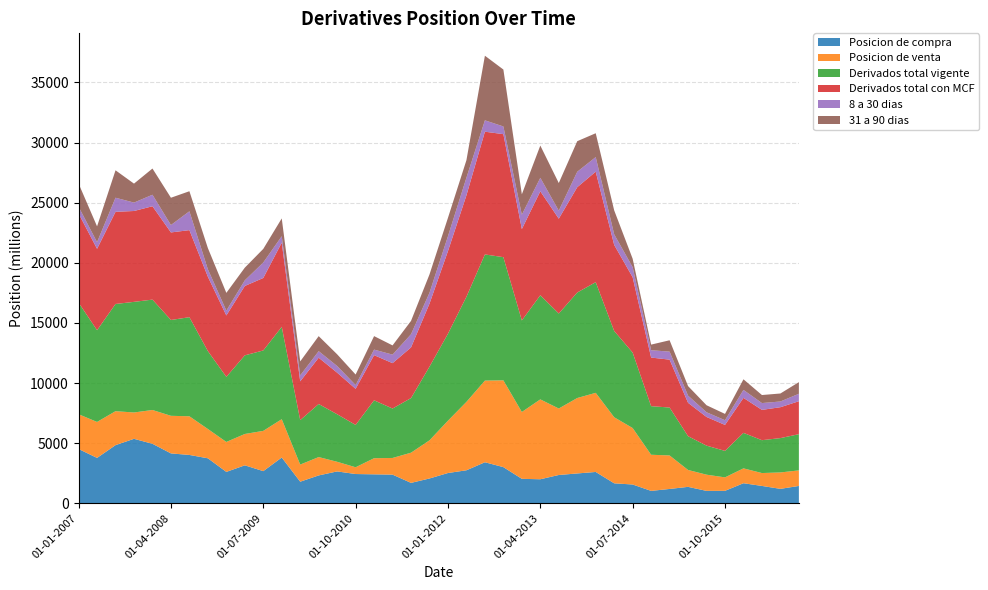

Reading right to left, list all the values displayed in this chart.

Posicion de compra: 1447	1205	1448	1673	1041	1037	1371	1197	1036	1567	1665	2610	2486	2358	2003	2038	3012	3418	2749	2522	2068	1702	2388	2413	2438	2655	2322	1800	3810	2679	3162	2615	3746	4025	4153	4952	5366	4840	3778	4519
Posicion de venta: 1294	1365	1072	1236	1119	1347	1405	2786	3005	4695	5494	6580	6273	5528	6642	5560	7217	6789	5689	4352	3173	2510	1386	1341	563	801	1527	1424	3189	3348	2606	2491	2437	3215	3126	2811	2190	2824	2991	2893
Derivados total vigente: 3010	2855	2732	2951	2202	2415	2808	3983	4041	6275	7172	9202	8772	7899	8658	7611	10242	10491	8740	7231	6126	4542	4110	4814	3520	3953	4412	3698	7677	6687	6539	5411	6478	8239	7969	9179	9198	8914	7627	9278
Derivados total con MCF: 2741	2570	2520	2910	2160	2384	2776	3983	4041	6262	7159	9189	8759	7886	8645	7598	10229	10206	8439	6873	5242	4212	3774	3754	3001	3456	3849	3224	6999	6027	5768	5106	6183	7240	7279	7763	7556	7664	6769	7412
8 a 30 dias: 619	475	567	664	390	391	596	667	609	840	880	1211	1283	668	1121	1198	640	946	1465	1236	905	1097	709	462	317	554	545	492	539	1286	467	403	621	1567	615	956	699	1172	552	564
31 a 90 dias: 968	665	668	881	525	584	795	944	467	700	1991	1984	2541	2295	2682	1694	4732	5372	1455	1528	1522	1109	767	1122	872	974	1249	1165	1479	1132	1055	1476	1763	1668	2270	2180	1577	2280	1315	1925